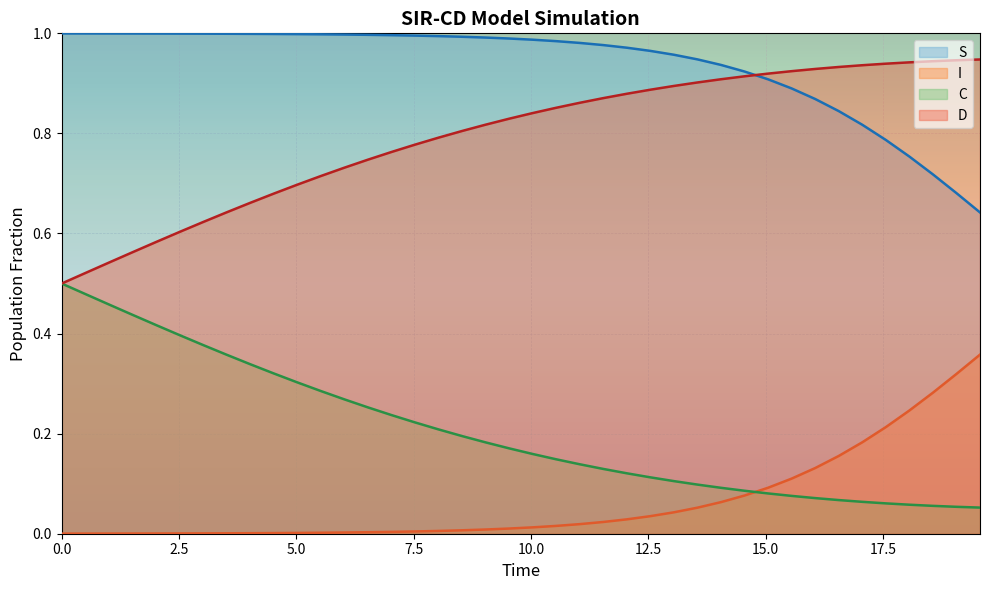

True or false: C and S intersect in this chart.

False